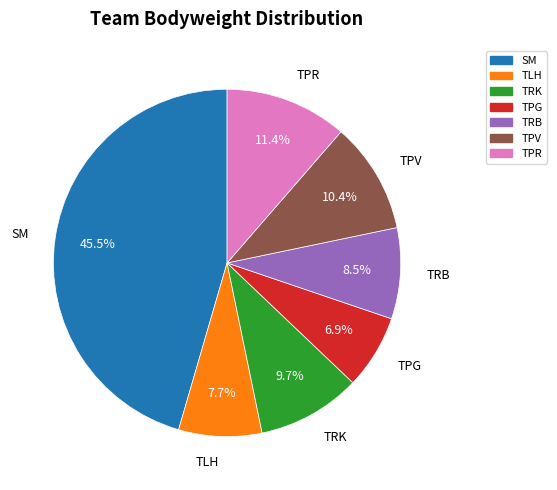

Which has a higher value, TLH or TPV?

TPV